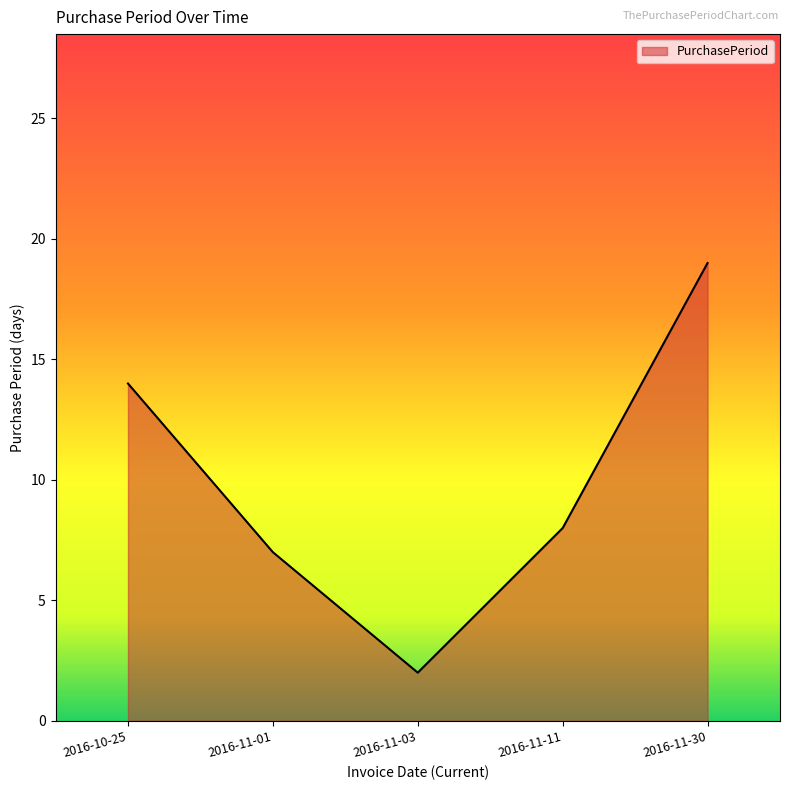

What is the sum of the values at 2016-11-11 and 2016-11-01?

15